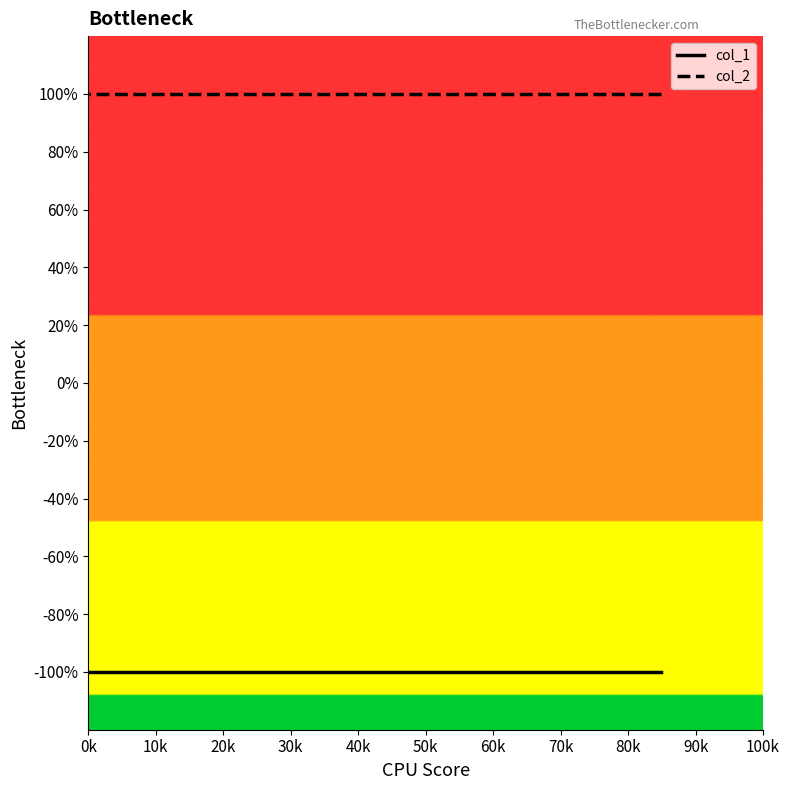

What is the sum of the col_1 values at 20k and 80k?

-2